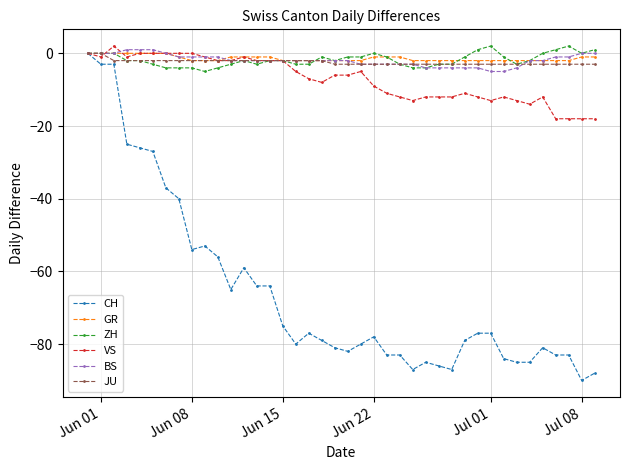

True or false: ZH has more than 1 points higher than both neighbors.

True